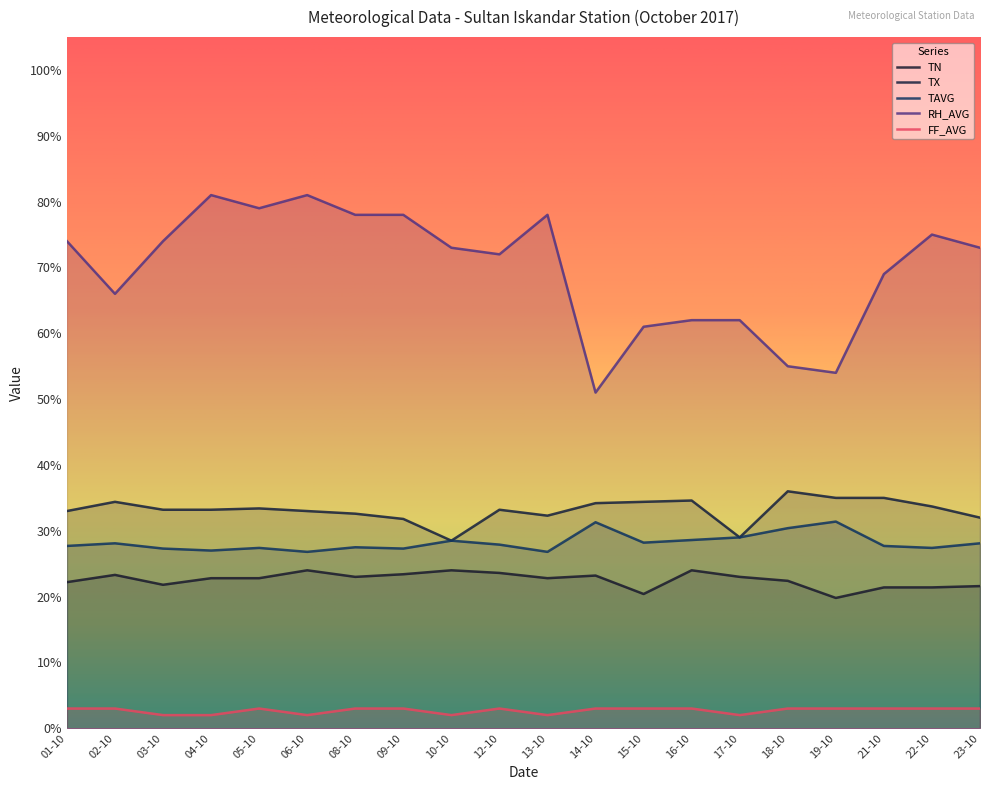

True or false: TX and TAVG cross at least once.

False